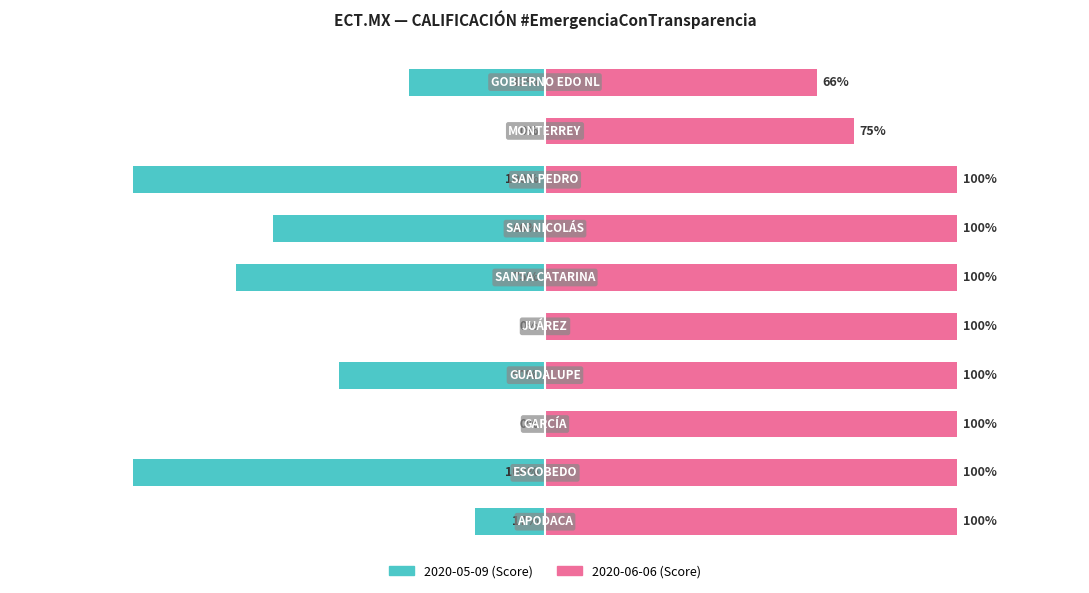

What is the difference between the highest and lowest values at GARCÍA?

100